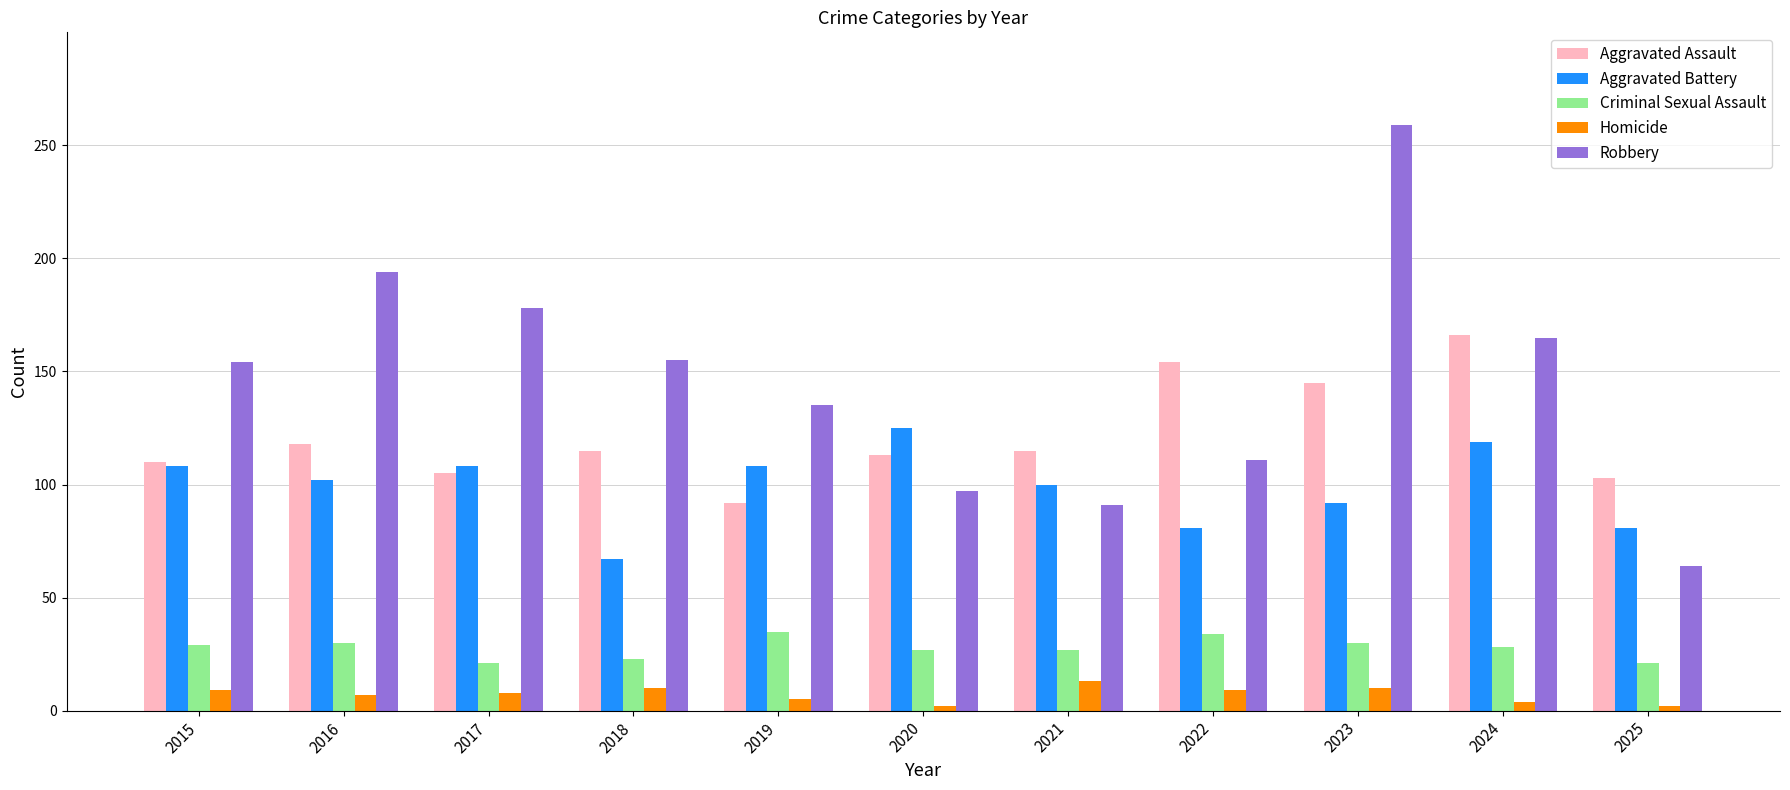

At which label does Aggravated Assault reach its peak?

2024